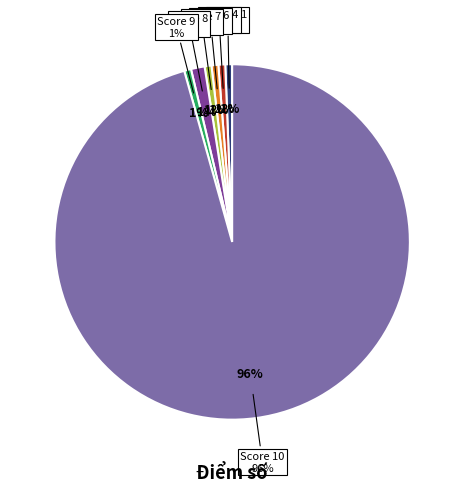

Is the sum of 9 and 7 greater than half?

No